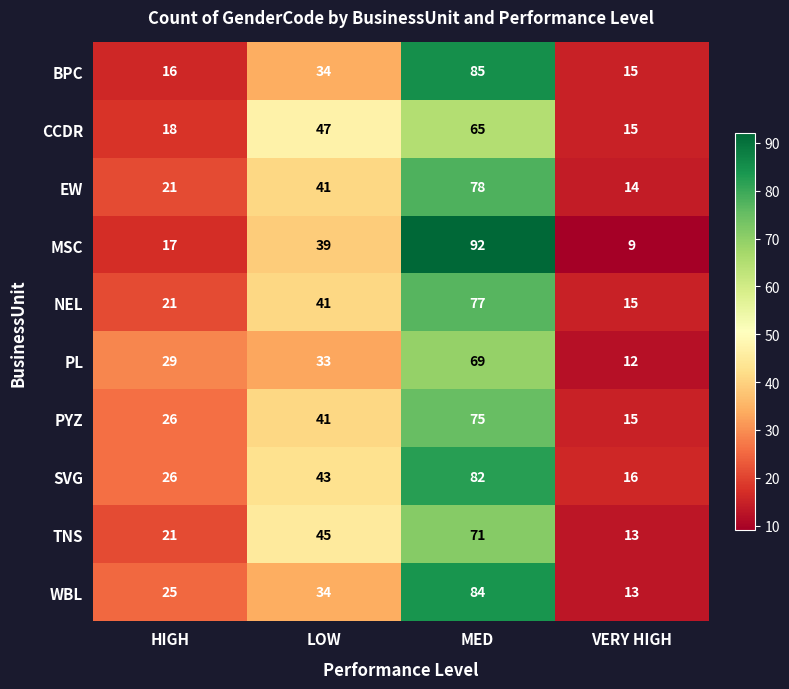

How many series are shown in this chart?

10